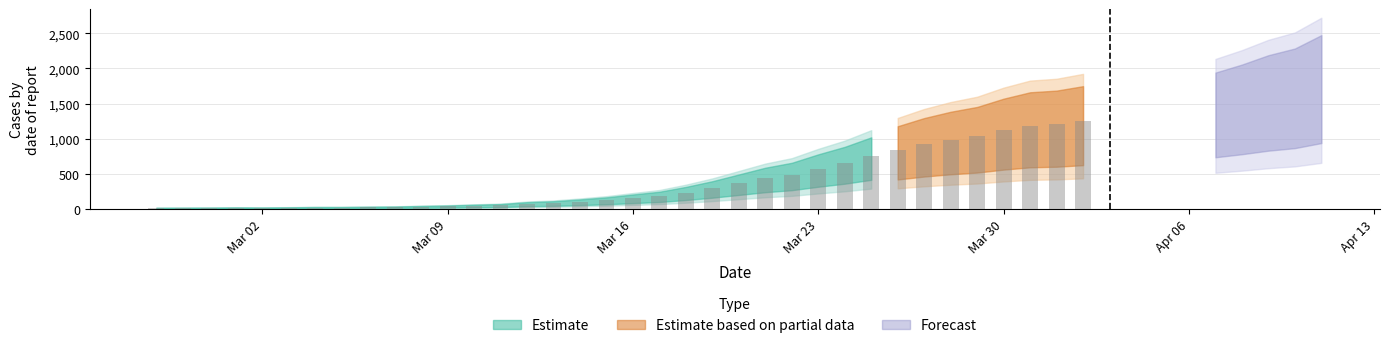

What is the sum of all values?

18584